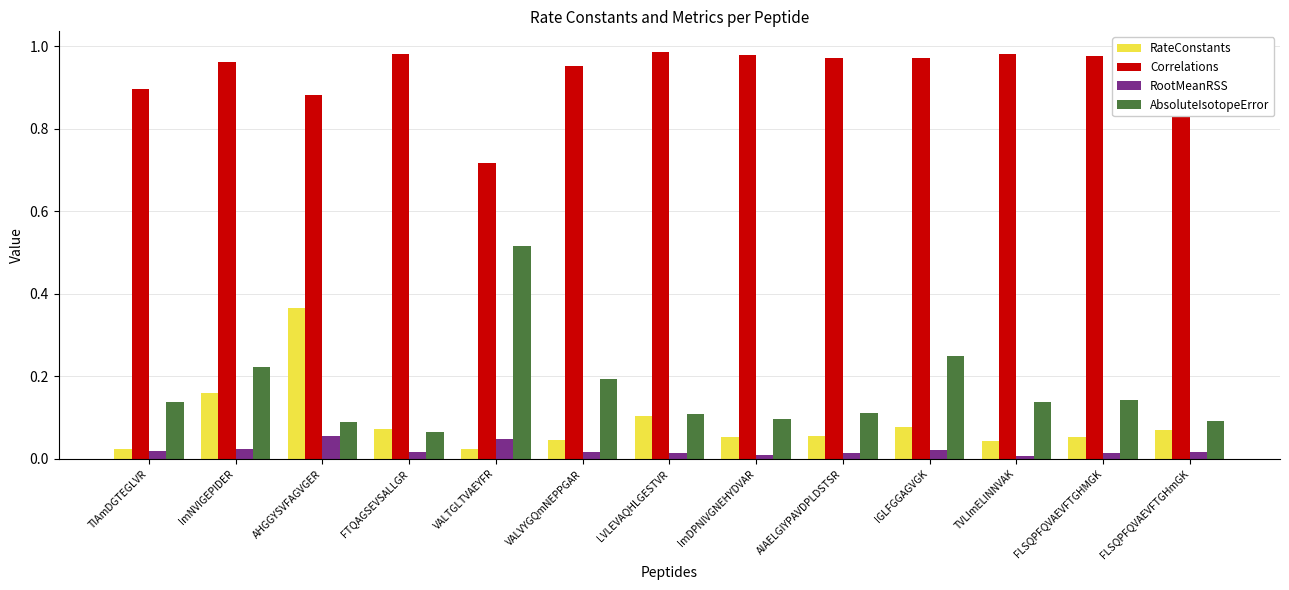

What is the label of the 4th bar from the left?

FTQAGSEVSALLGR